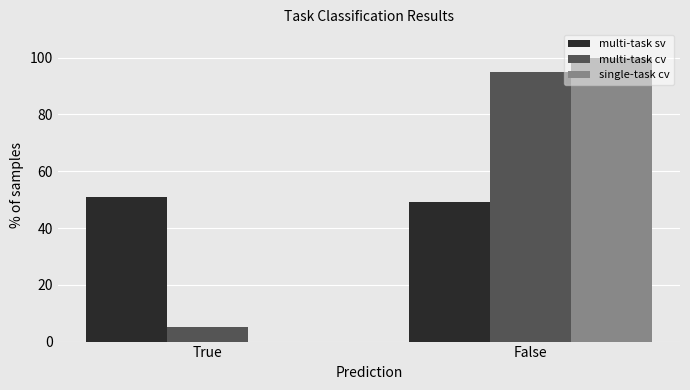

What value does the multi-task sv series have at False?

49